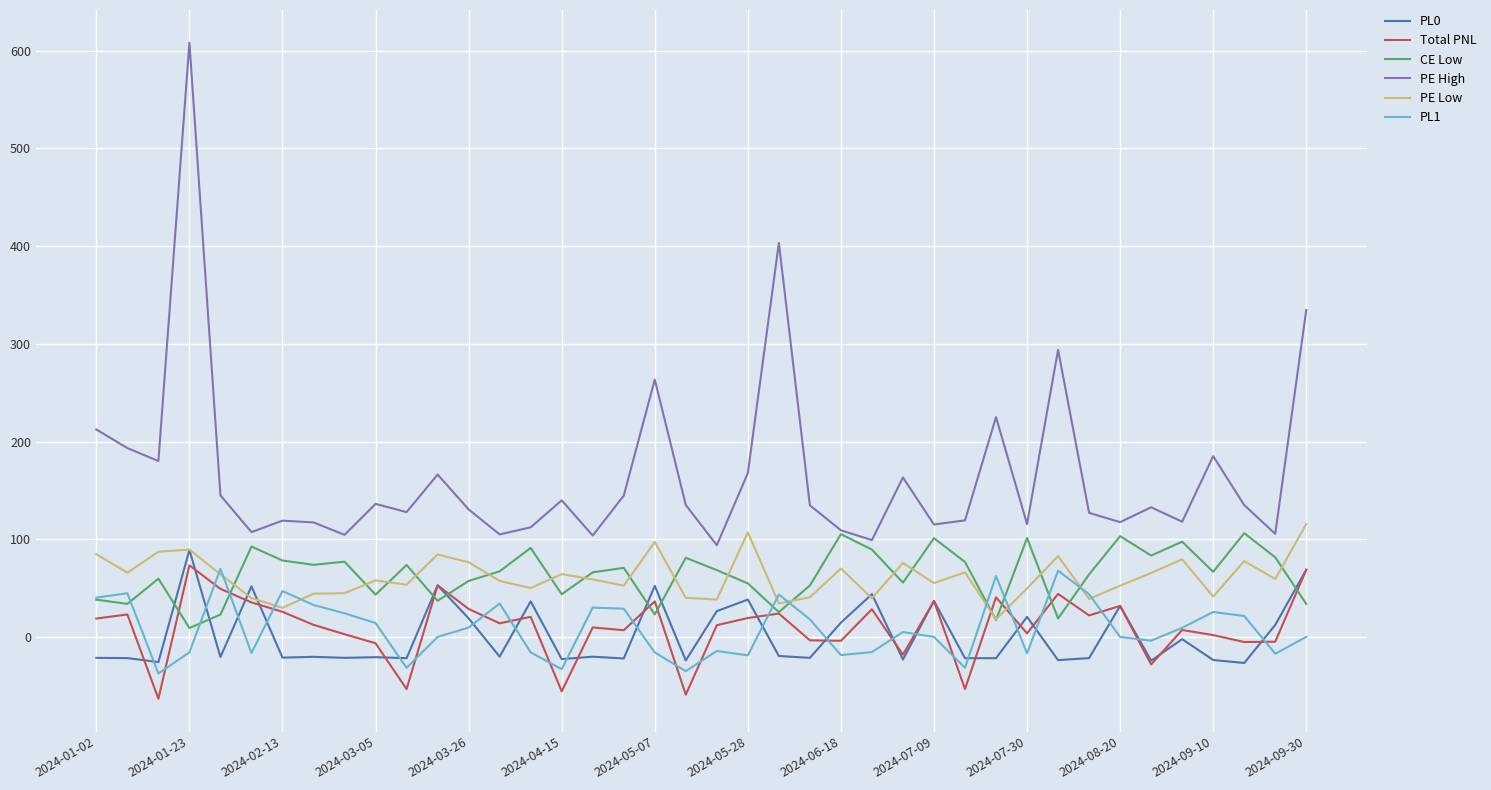

What is the highest value of the Total PNL series?

73.3